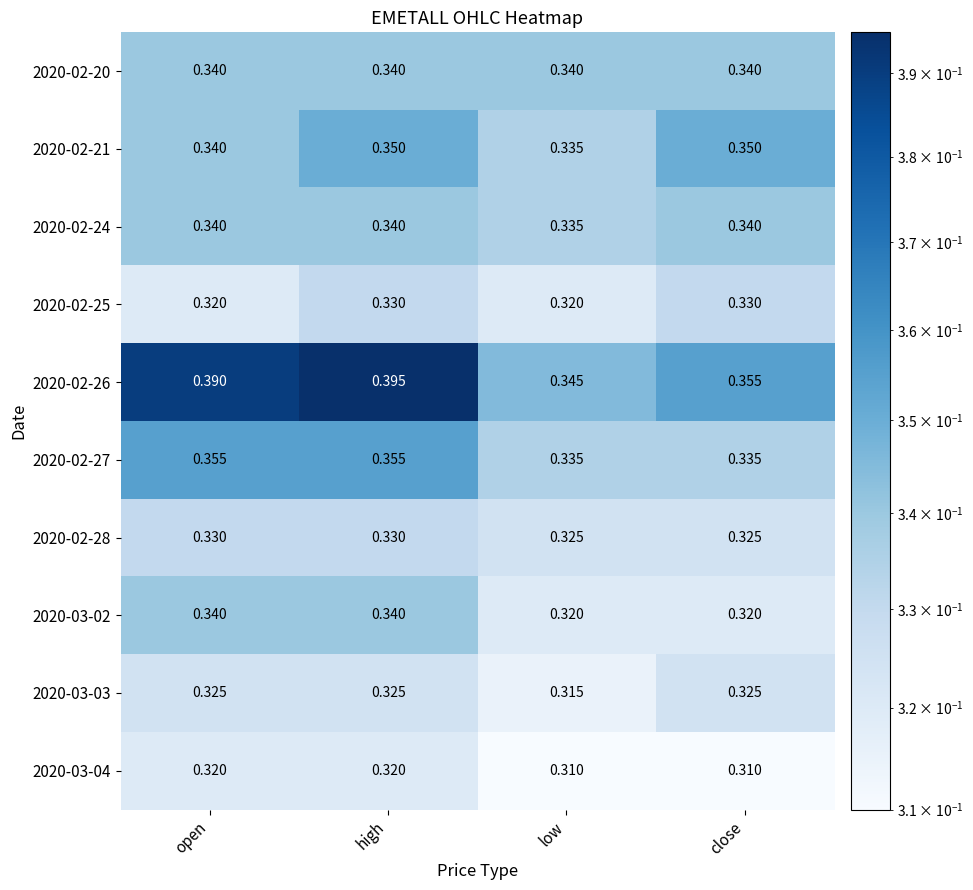

At which category is the sum across all series the highest?

high